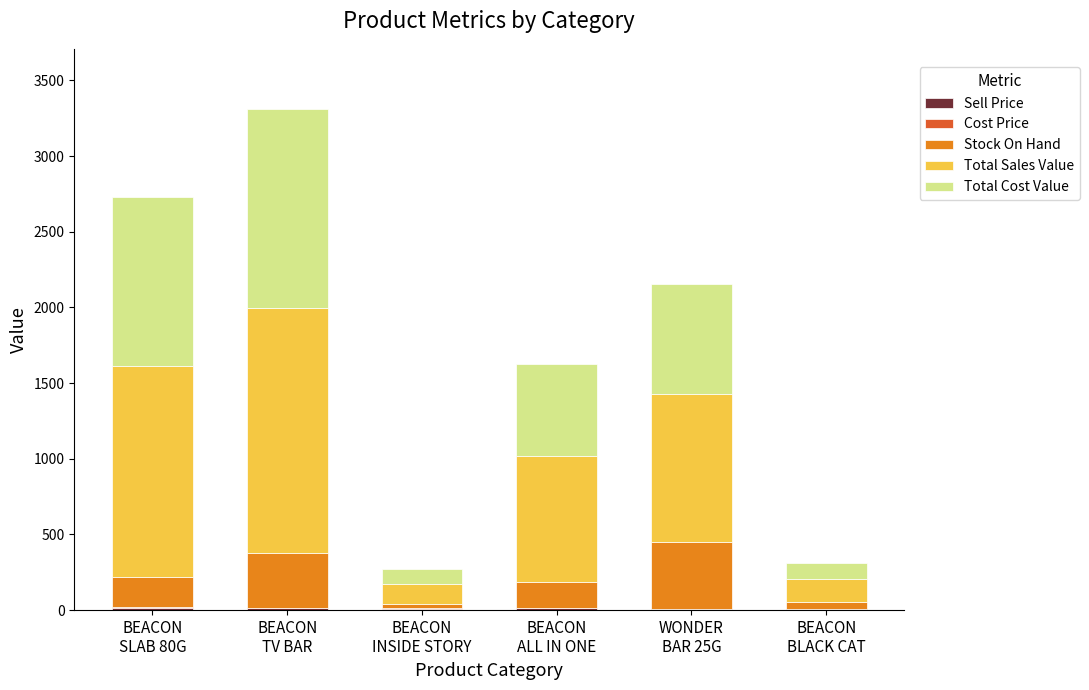

Are the bars horizontal?

No